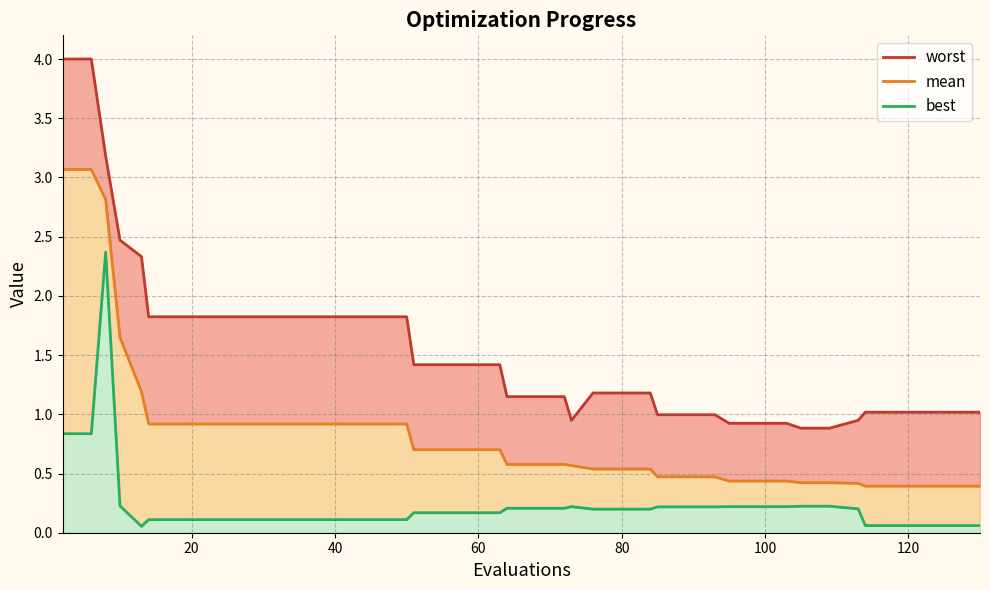

Is the value of best at 16 greater than the value of worst at 20?

No